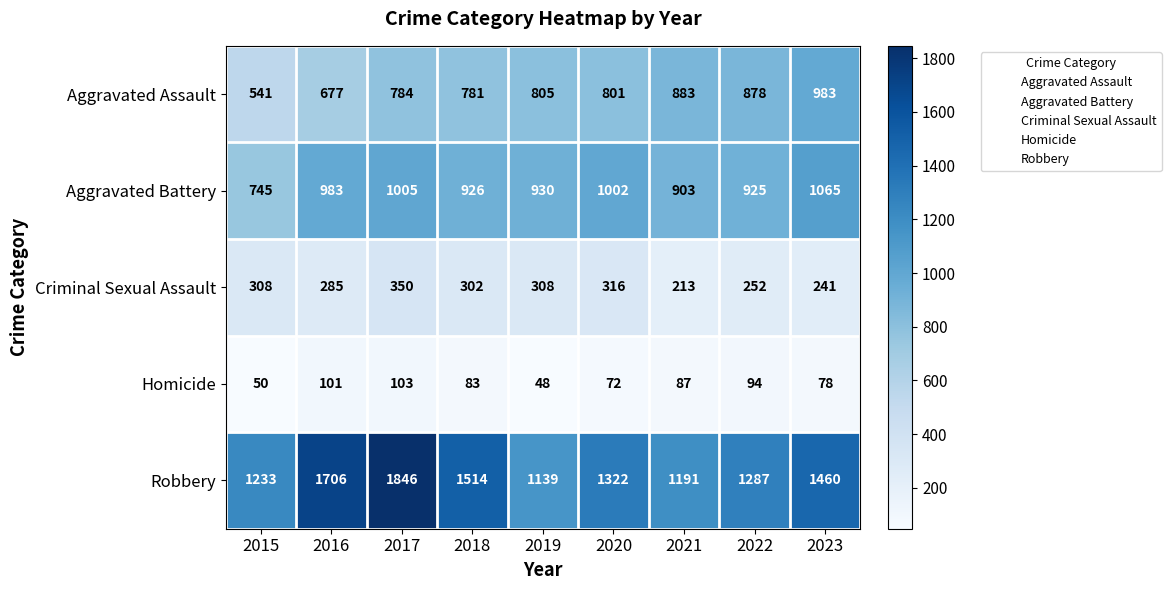

What is the sum of the Robbery values at 2023 and 2021?

2651